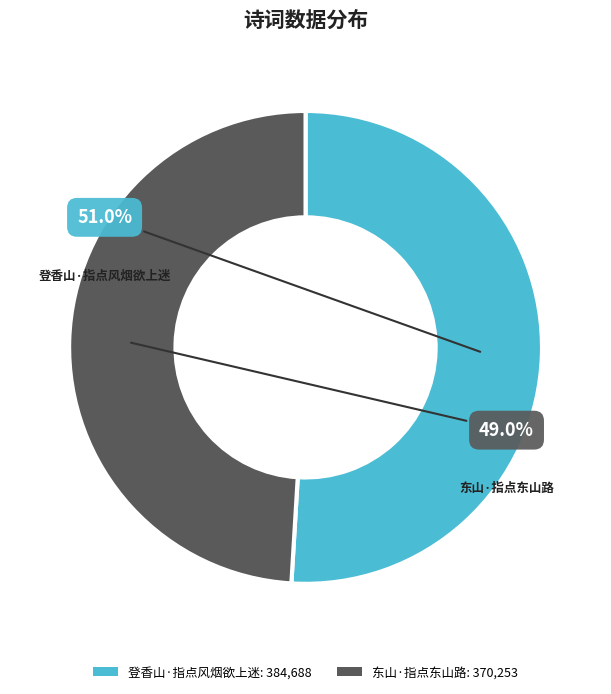

Count the number of slices in the pie.

2